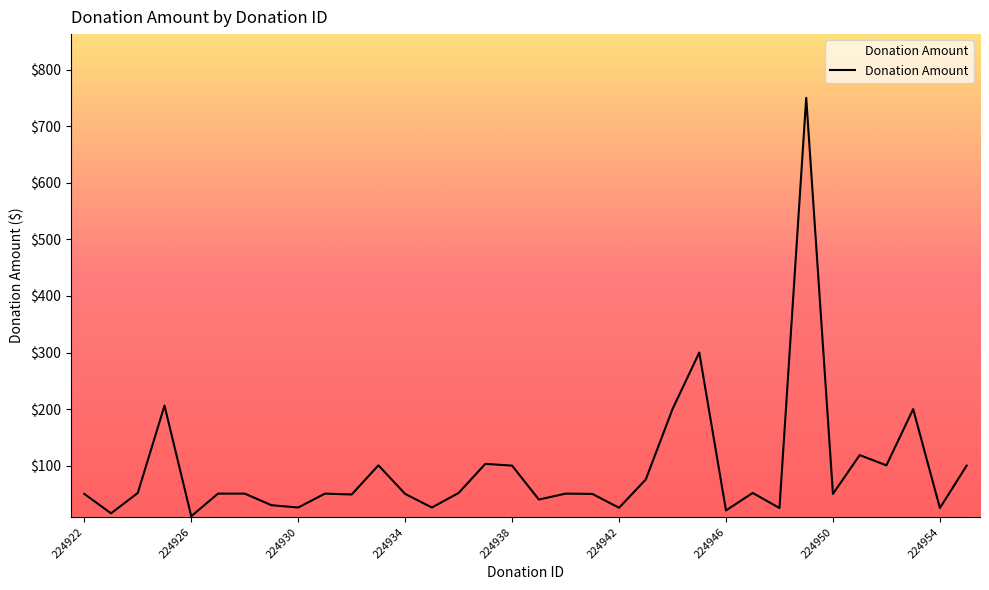

What is the maximum value shown in the chart?

750.5